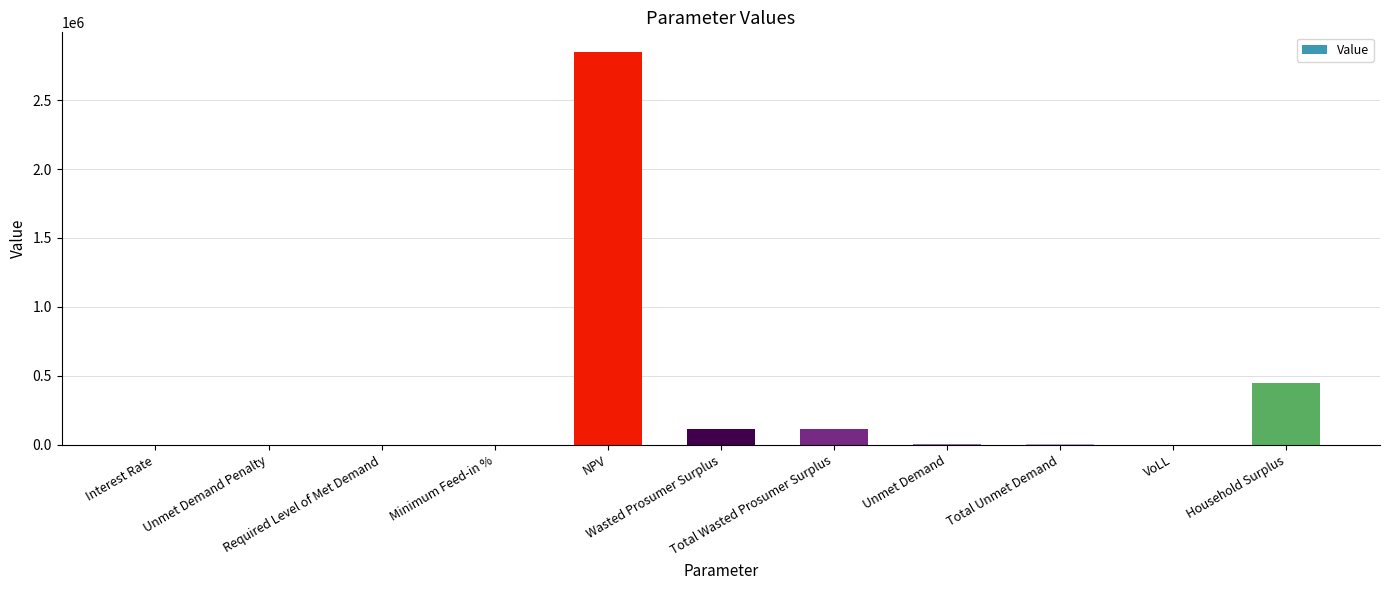

At which label does the data first exceed 6625?

NPV